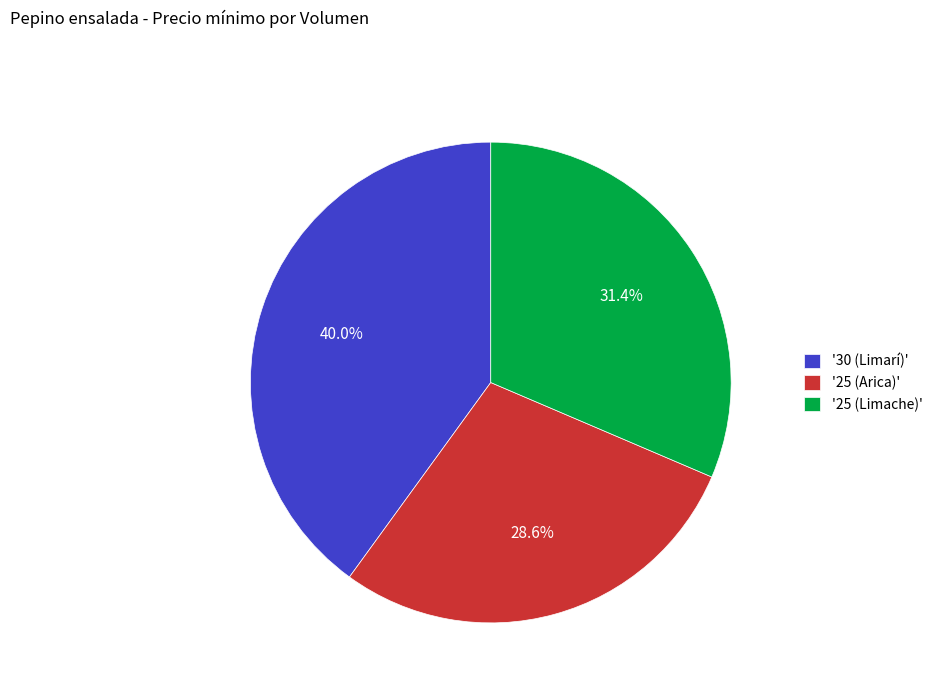

Rank the categories by value from lowest to highest.

'25 (Arica)', '25 (Limache)', '30 (Limarí)'